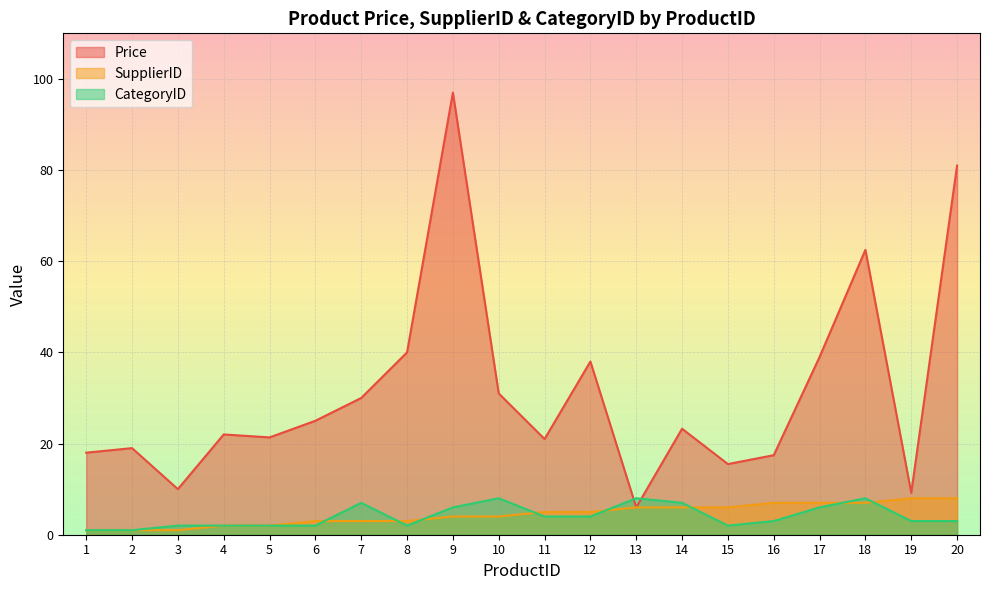

The CategoryID series shows 2.0 at 15. True or false?

True